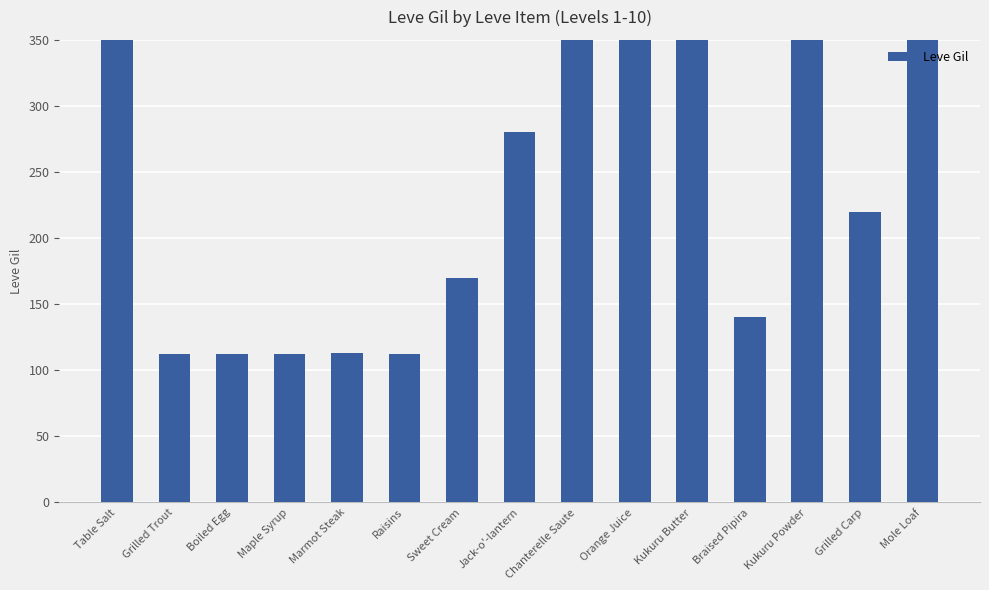

Which label corresponds to the largest value in the chart?

Mole Loaf